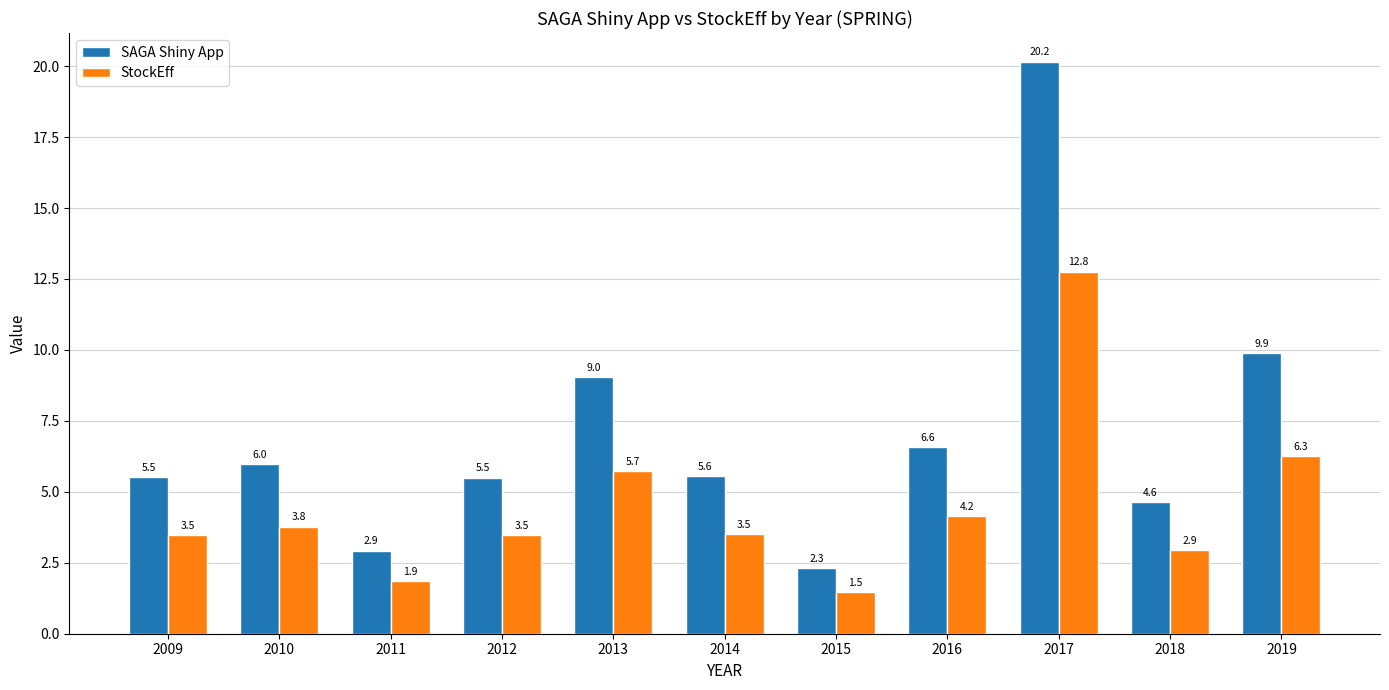

What is the total value across all series at 2019?

16.1